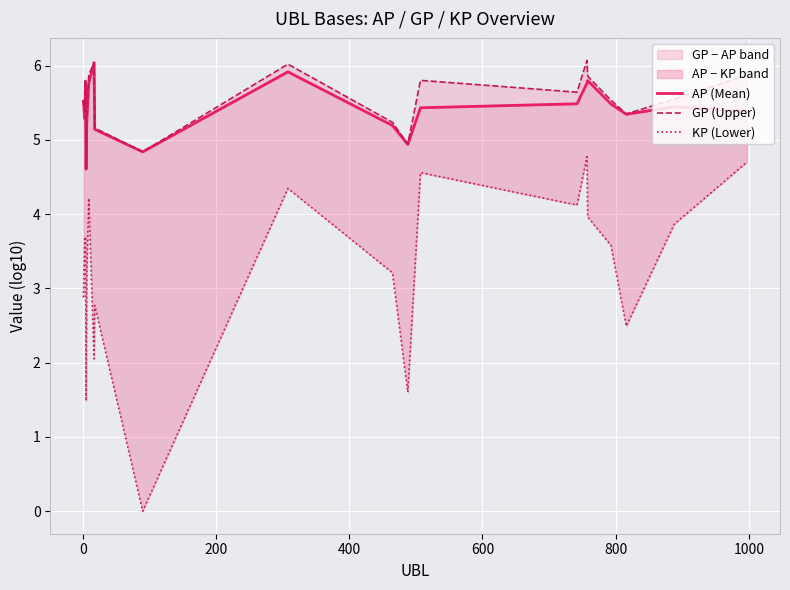

Is it true that GP (Upper) equals 8.0 at 1200?

False